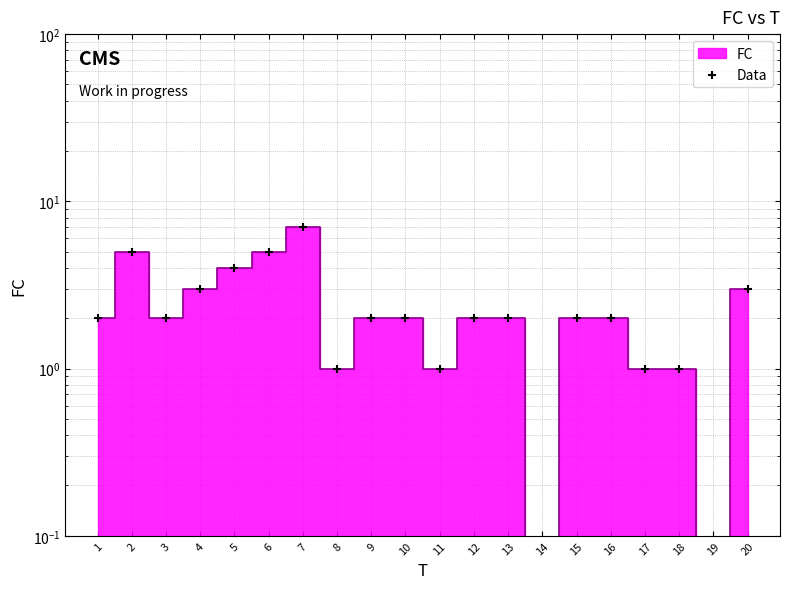

Approximately how many times larger is the value at 16 compared to 18?

2.0